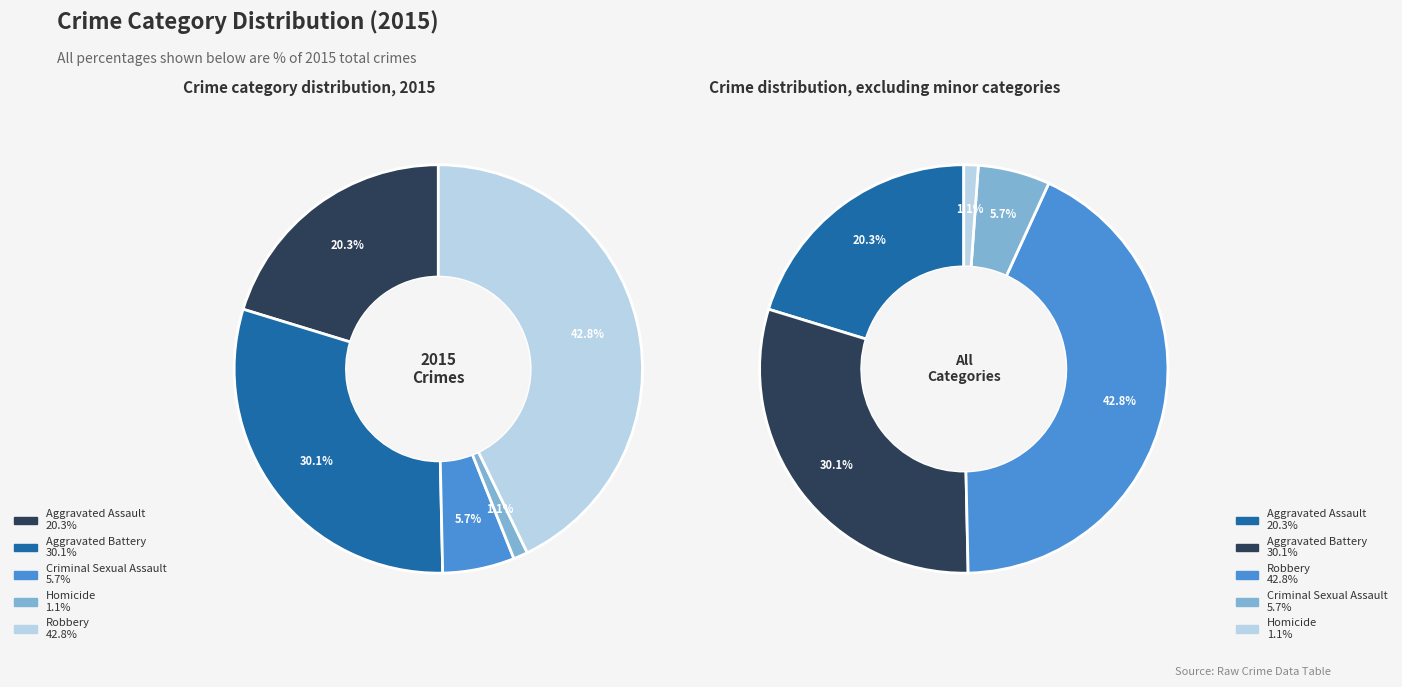

To the nearest percent, what is the difference between the Aggravated Battery and Robbery slice percentages?

13%